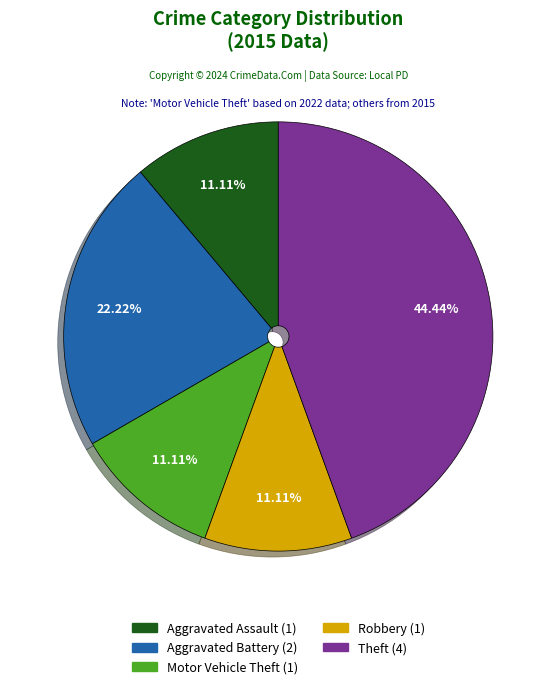

What percentage is the Theft slice, to the nearest percent?

44%